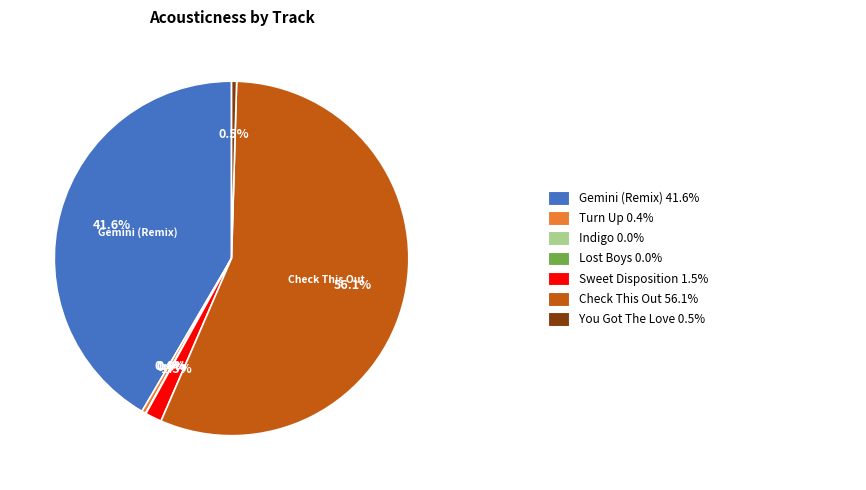

Is there any slice that represents more than half of the pie?

Yes